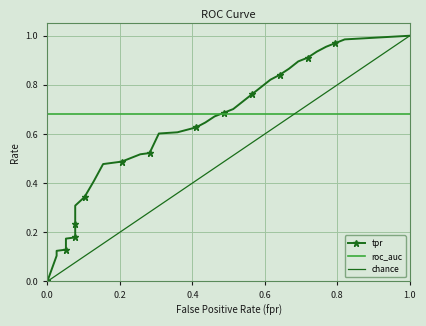

True or false: roc_auc has more than 0 interior local peaks.

False